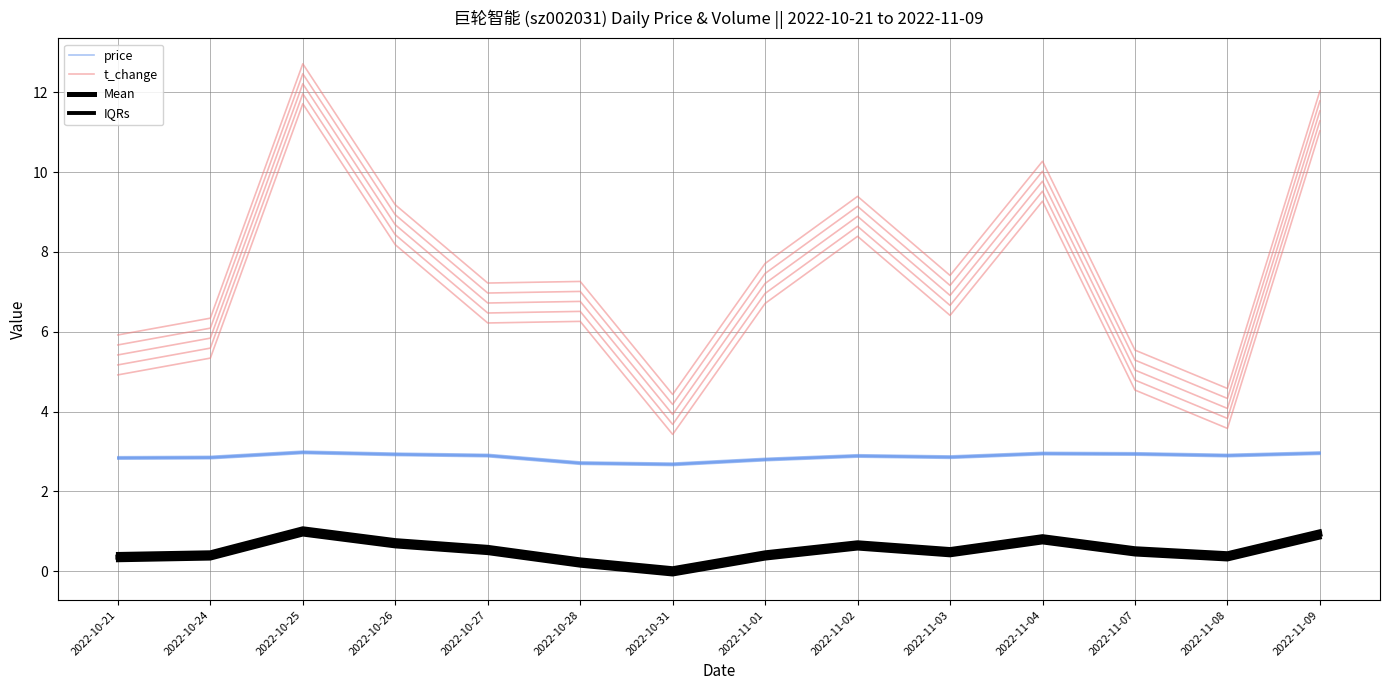

True or false: IQRs and price intersect in this chart.

False